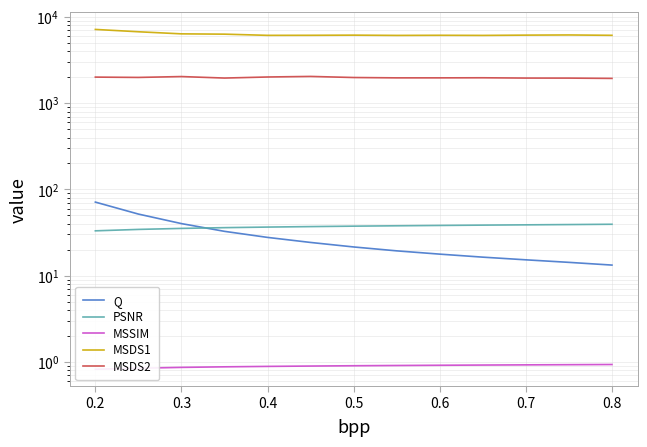

Is it true that Q equals 9.2 at 0.6?

False